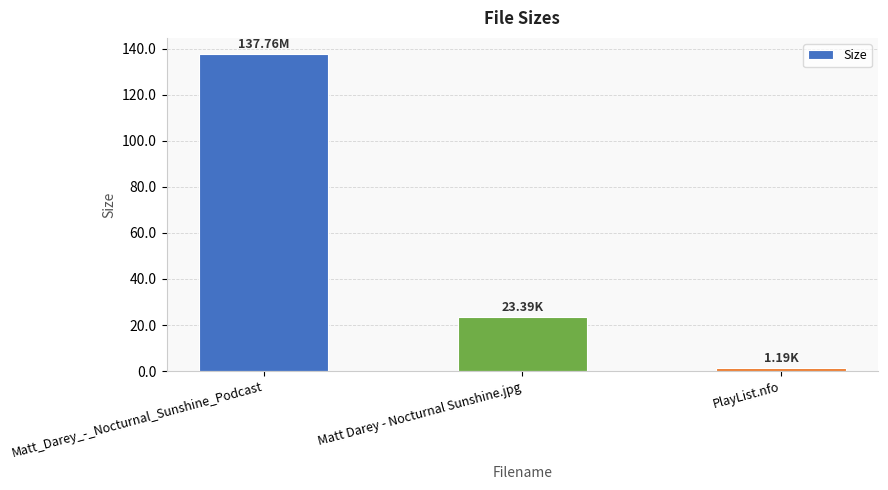

What is the change in value from Matt Darey - Nocturnal Sunshine.jpg to PlayList.nfo?

-22.2